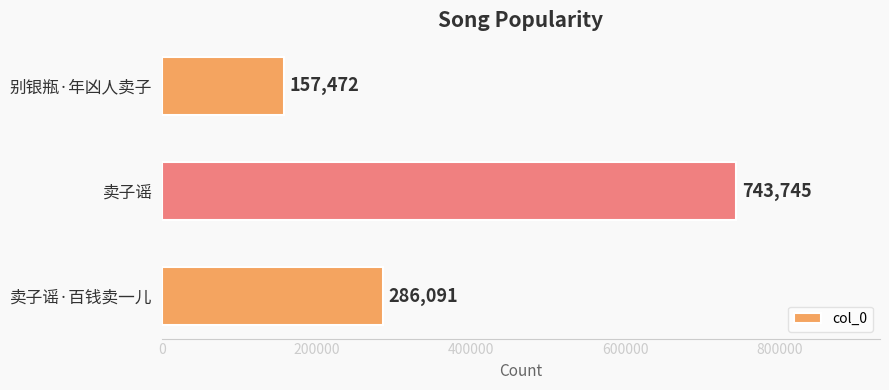

At which label is the value closest to 450608?

卖子谣·百钱卖一儿